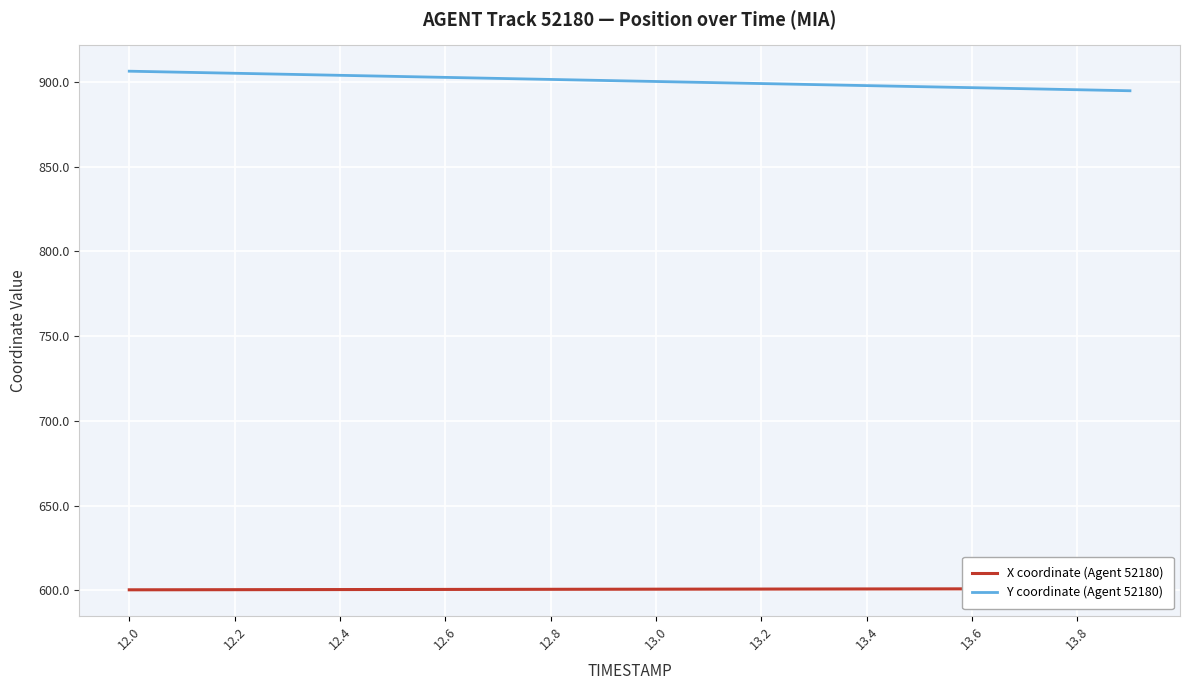

Reading left to right, what are all the values shown in this chart?

X coordinate (Agent 52180): 600.3	600.3	600.4	600.4	600.5	600.5	600.5	600.6	600.6	600.6	600.7	600.7	600.7	600.8	600.8	600.8	600.9	600.9	600.9	601.0
Y coordinate (Agent 52180): 906.3	905.7	905.1	904.5	903.9	903.3	902.7	902.1	901.5	900.9	900.3	899.7	899.1	898.4	897.8	897.2	896.6	896.0	895.4	894.8